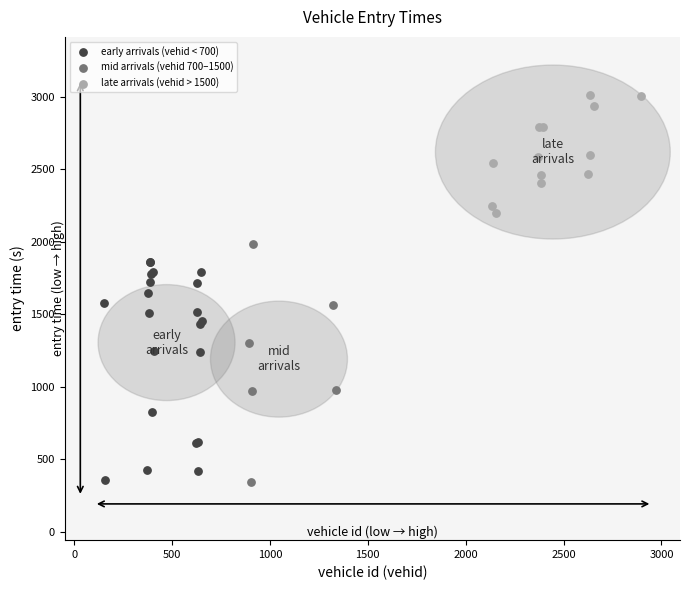

Which series contains the highest Y value?

late arrivals (vehid > 1500)